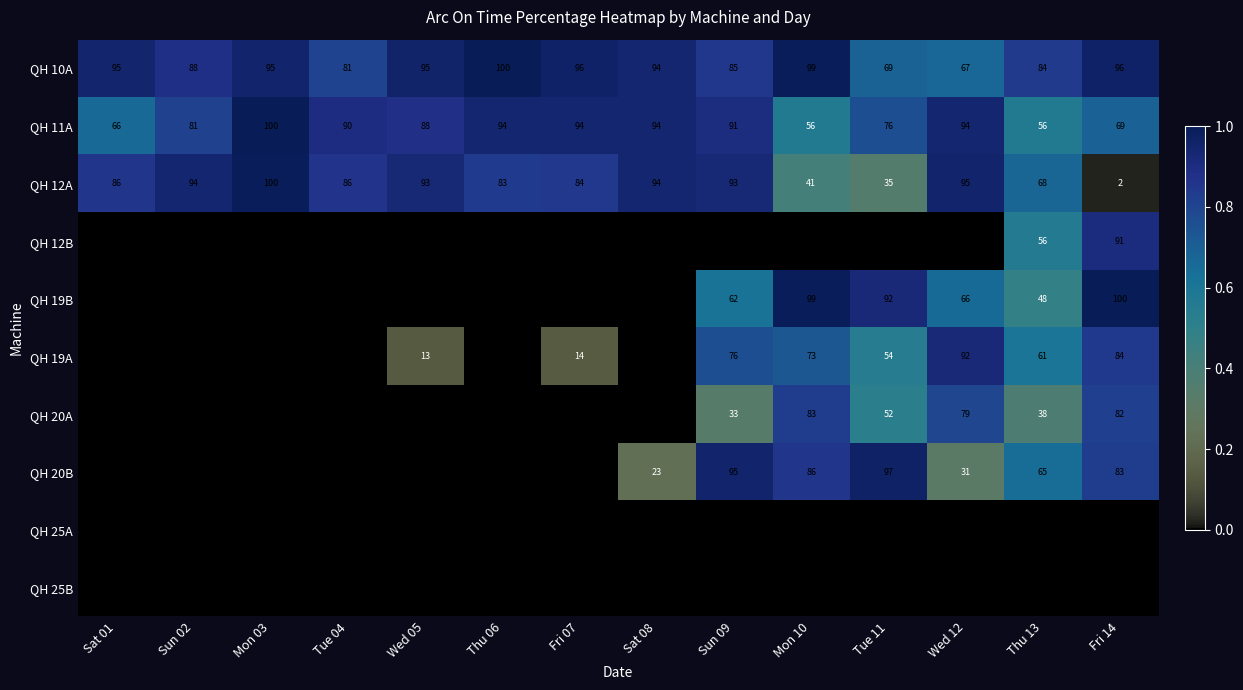

The QH 12A series shows 52 at Tue 11. True or false?

False